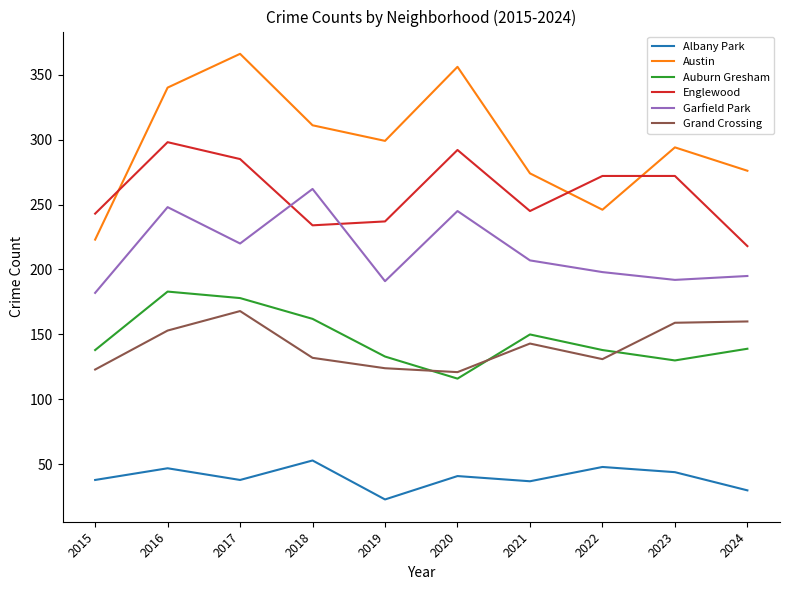

At which label does Albany Park first exceed 41?

2016